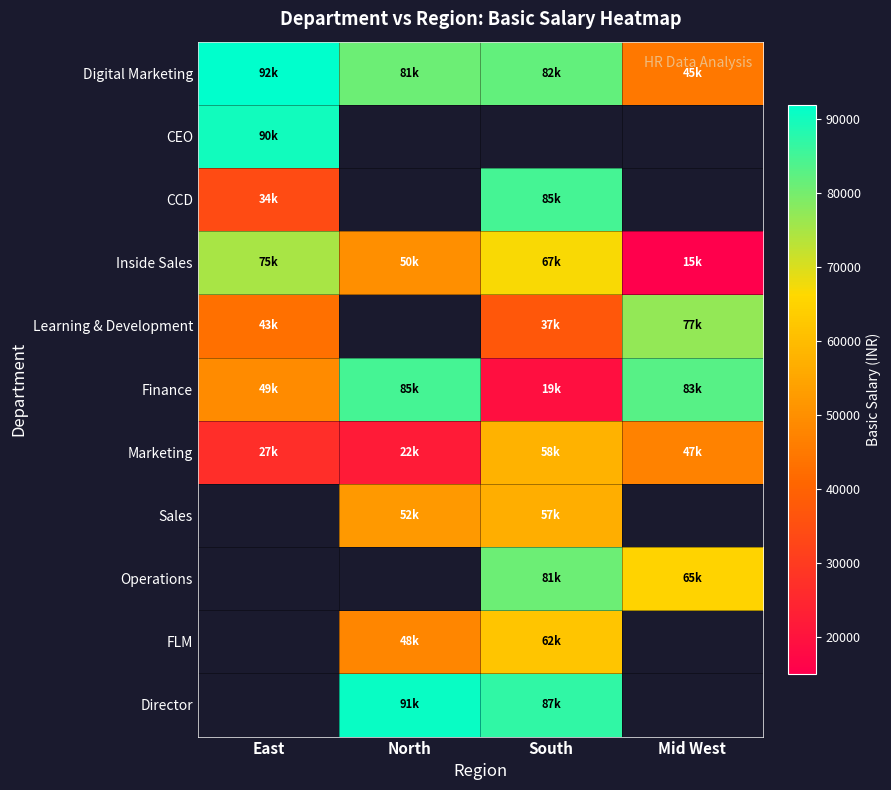

What is the spread (max minus min) of values at South?

68000.0